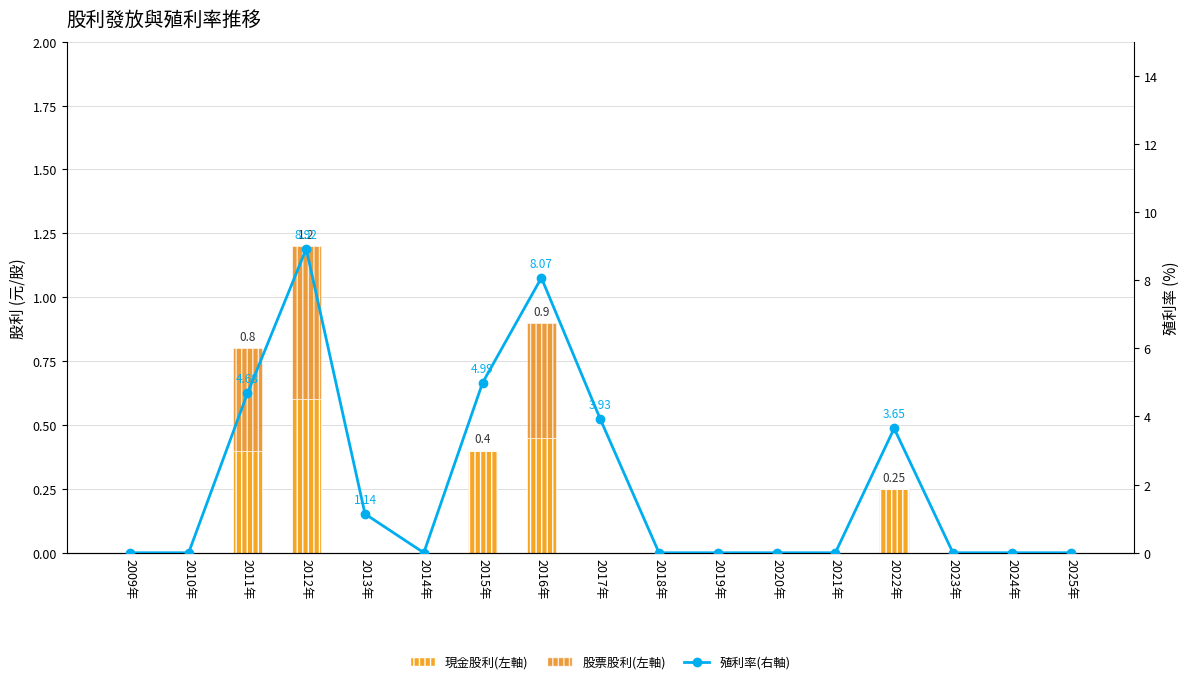

What is the label of the 12th bar from the right?

2014年